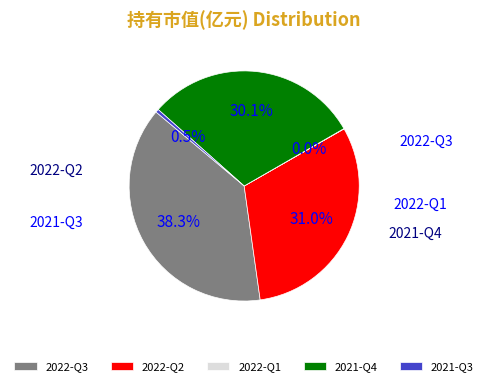

Is 2022-Q1 the majority of the pie?

No